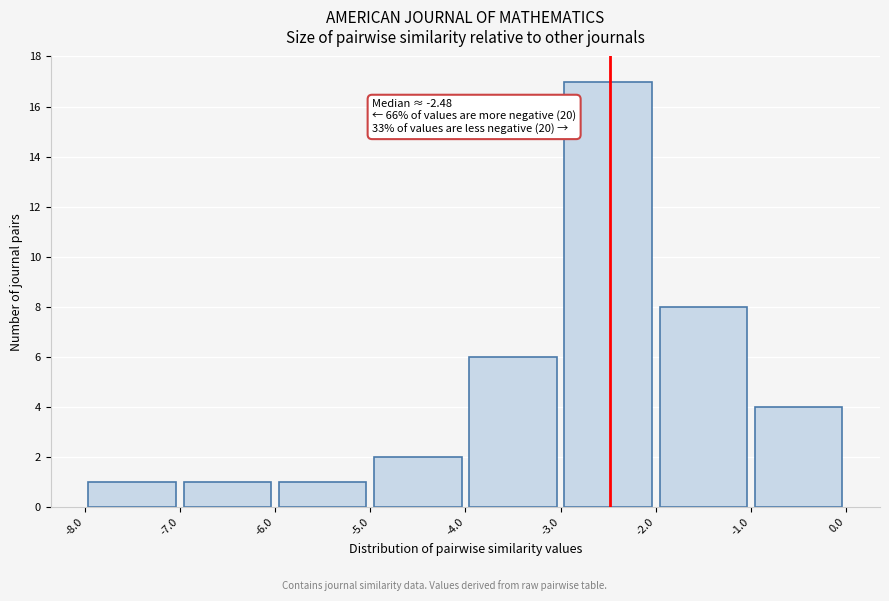

Which range on the x-axis has the tallest bar?

-3.0 to -2.0